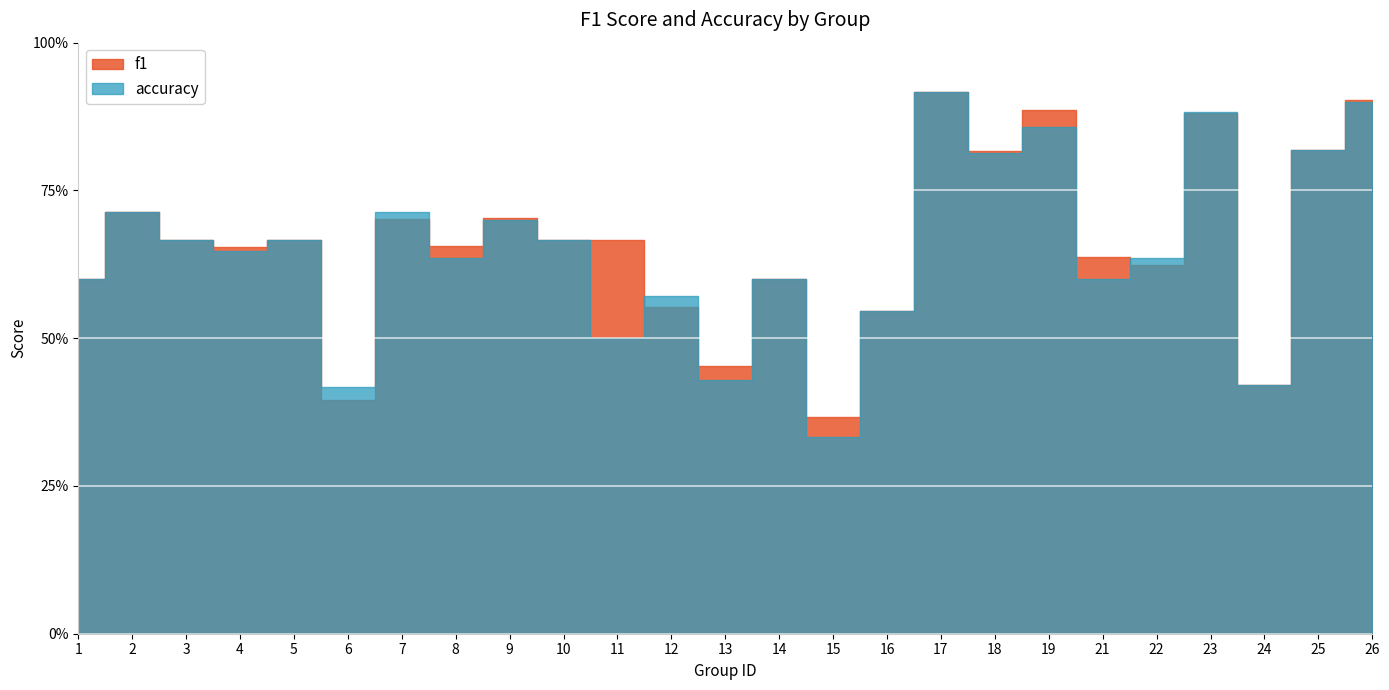

Reading left to right, transcribe all the data shown in this chart.

f1: 0.6	0.7	0.7	0.7	0.7	0.4	0.7	0.7	0.7	0.7	0.7	0.6	0.5	0.6	0.4	0.5	0.9	0.8	0.9	0.6	0.6	0.9	0.4	0.8	0.9
accuracy: 0.6	0.7	0.7	0.6	0.7	0.4	0.7	0.6	0.7	0.7	0.5	0.6	0.4	0.6	0.3	0.5	0.9	0.8	0.9	0.6	0.6	0.9	0.4	0.8	0.9